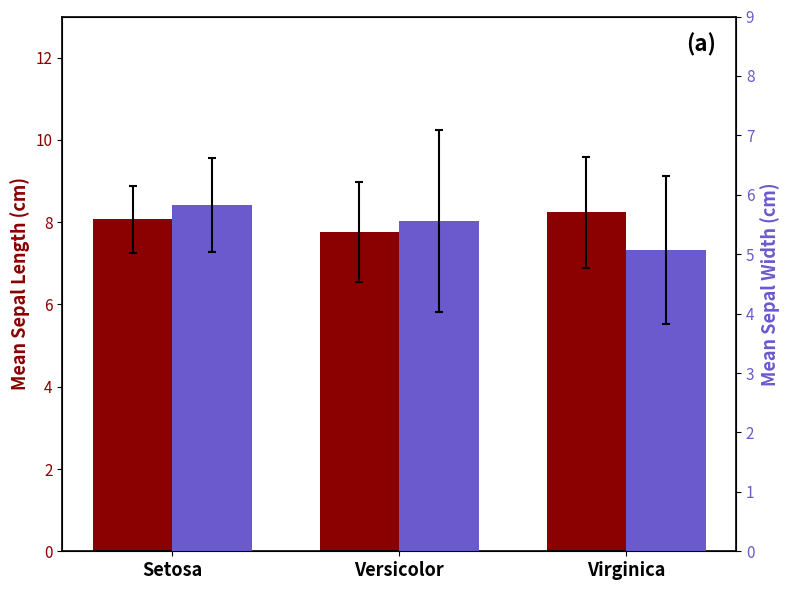

Is it true that sepal.width equals 5.1 at Virginica?

True